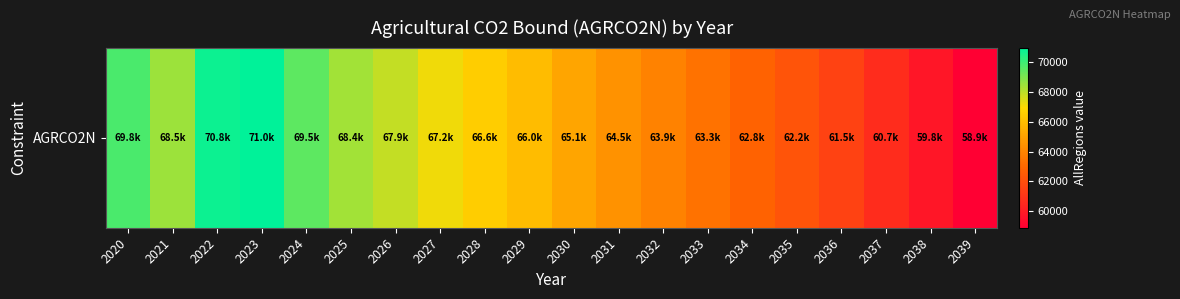

How many values are below 65955?

10